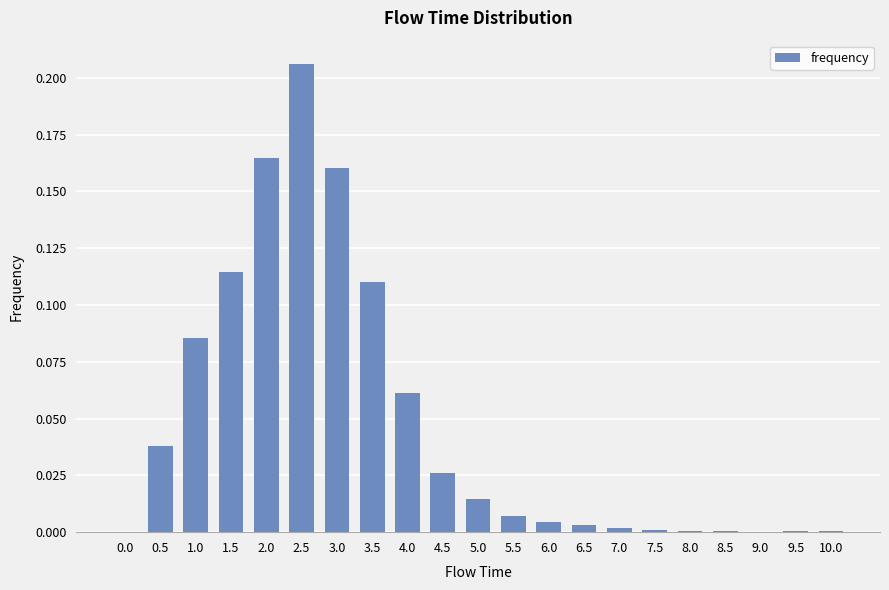

Does the chart contain stacked bars?

No